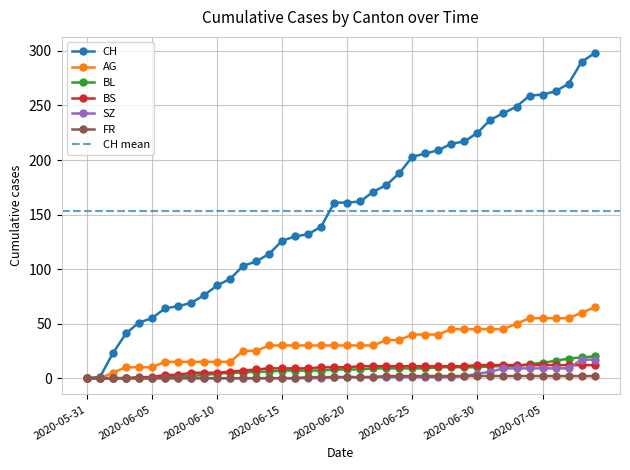

How many values in the BS series exceed 10?

19